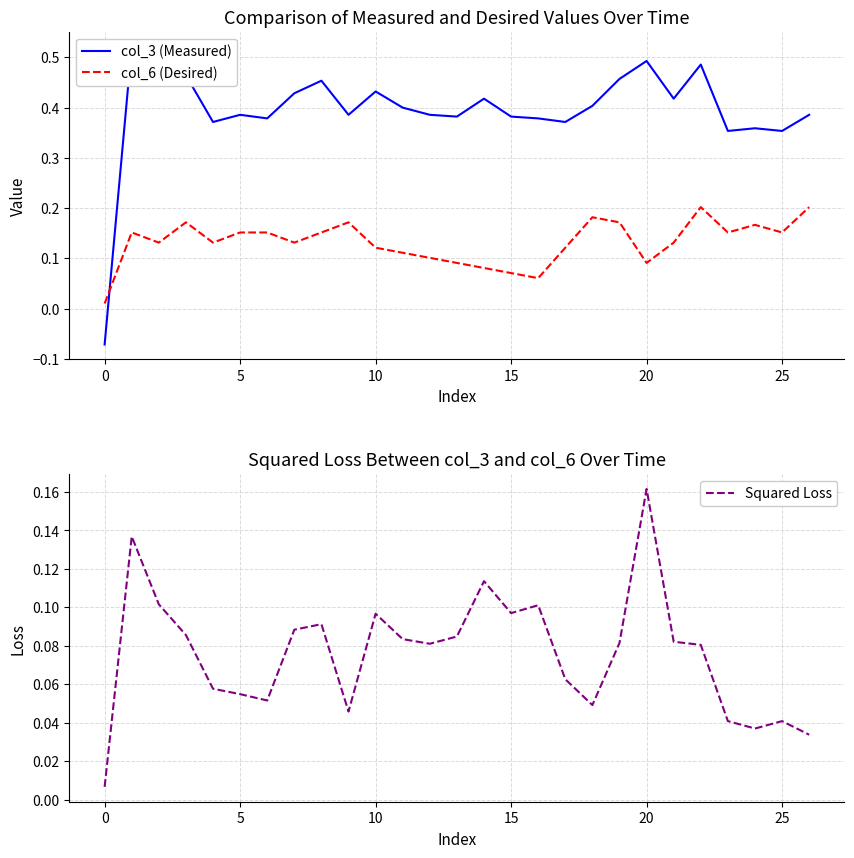

Between 5 and 23, which series saw the biggest shift?

col_3 (Measured)